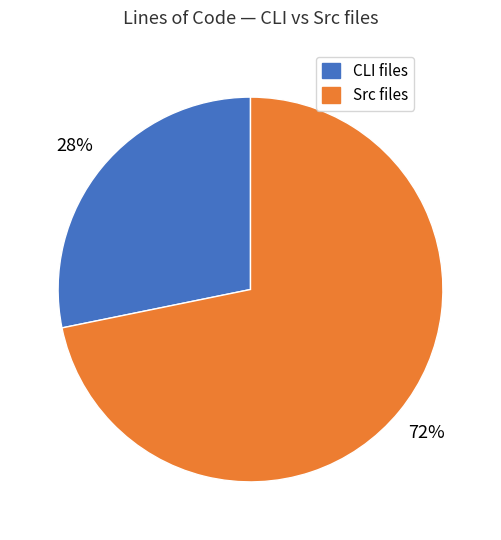

To the nearest percent, what percentage of the pie is CLI files?

28%